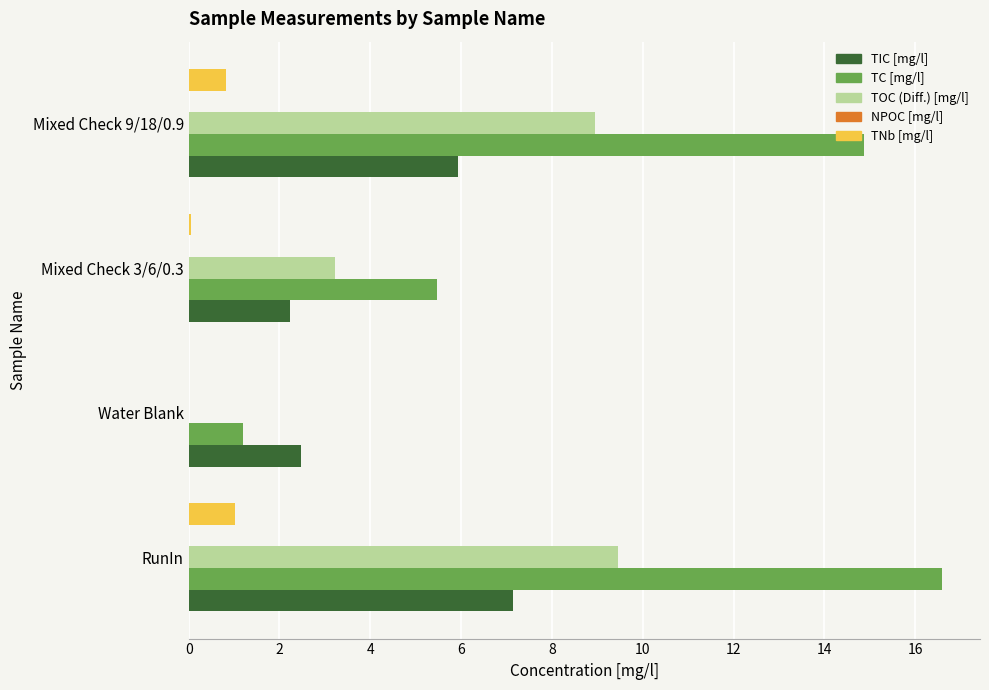

Which series changed the most between Mixed Check 3/6/0.3 and Mixed Check 9/18/0.9?

TC [mg/l]